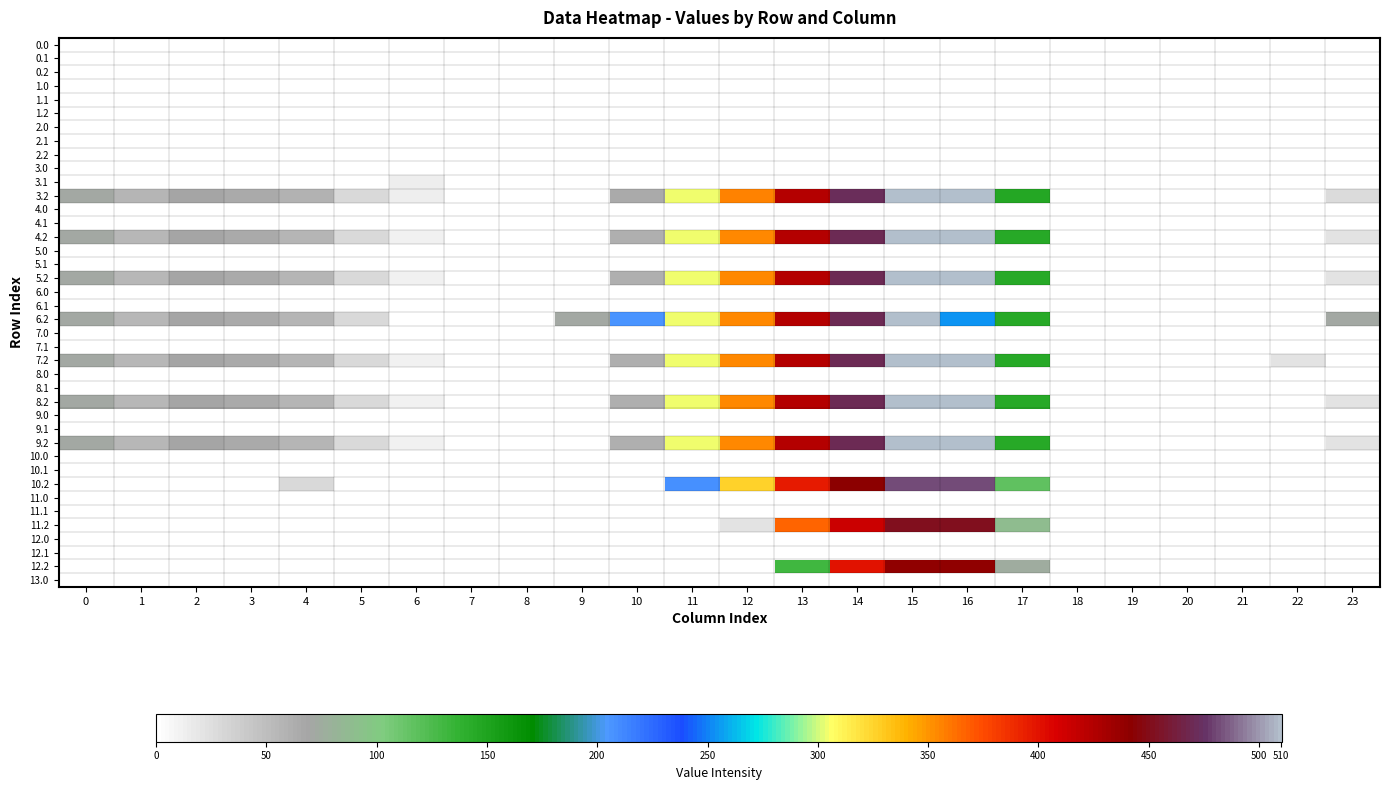

What is the difference between the highest and lowest values at 23?

70.5